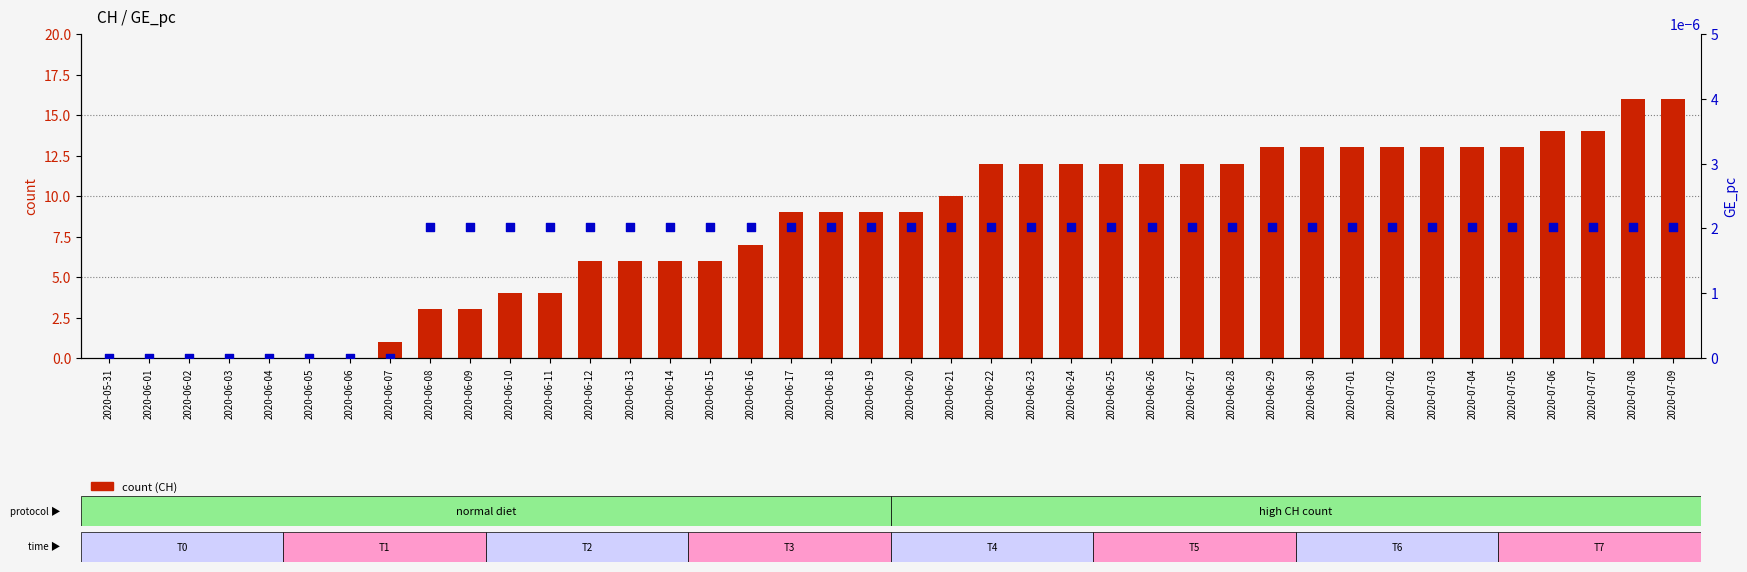

At which category is the sum across all series the highest?

2020-07-08